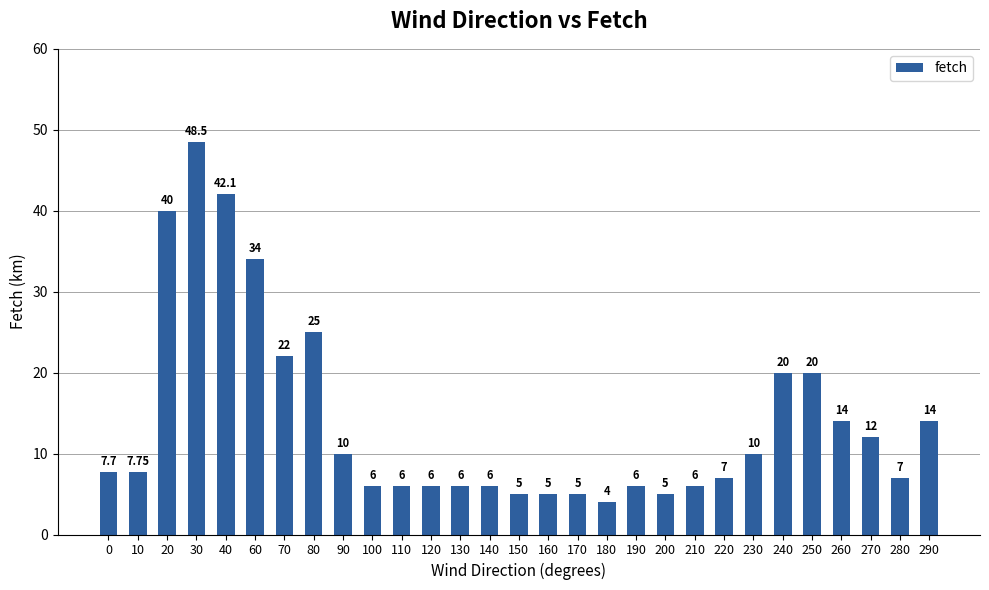

At which category does the chart reach its minimum across all series?

180